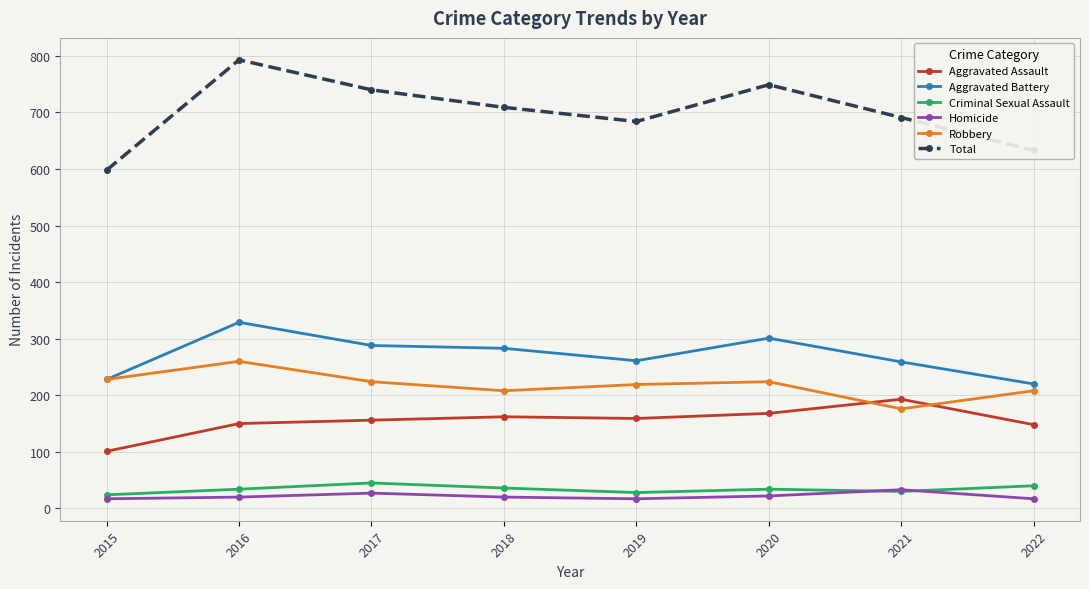

What is the sum of the Homicide values at 2018 and 2022?

37